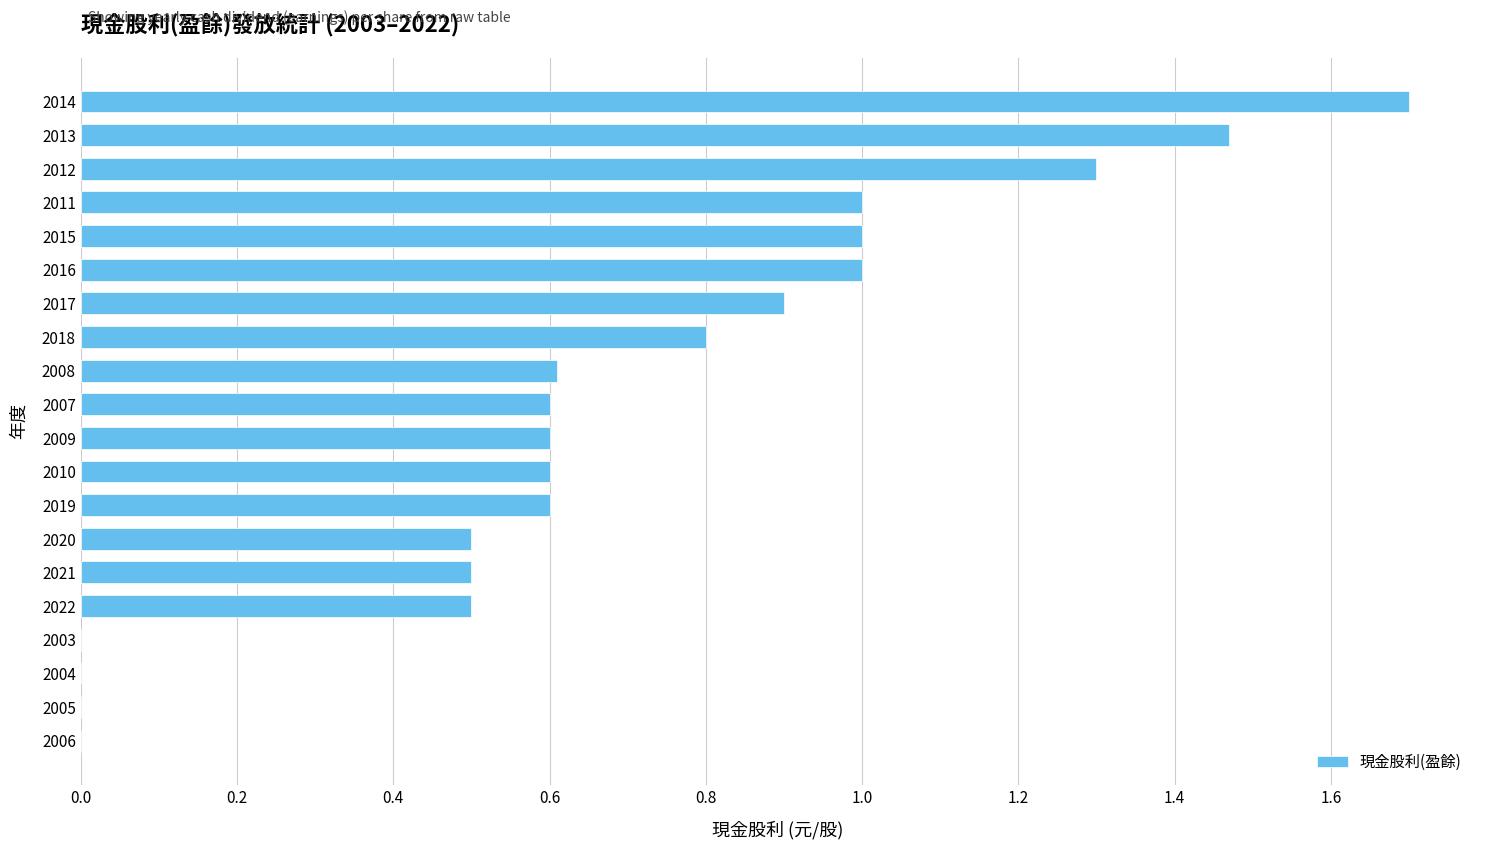

What is the average value?

0.7